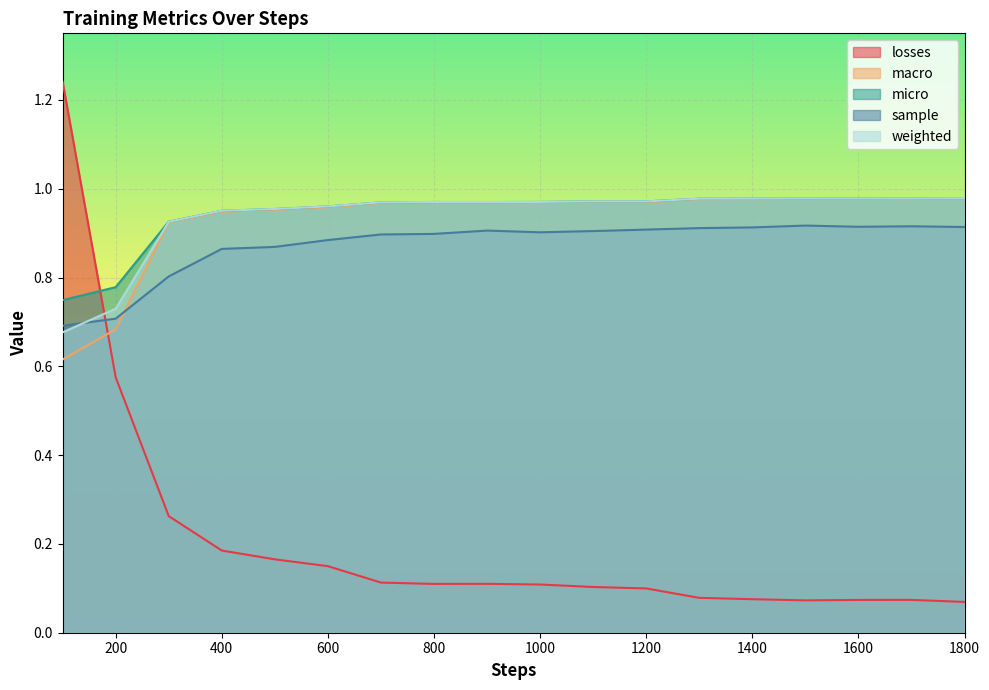

What is the lowest value of the losses series?

0.1